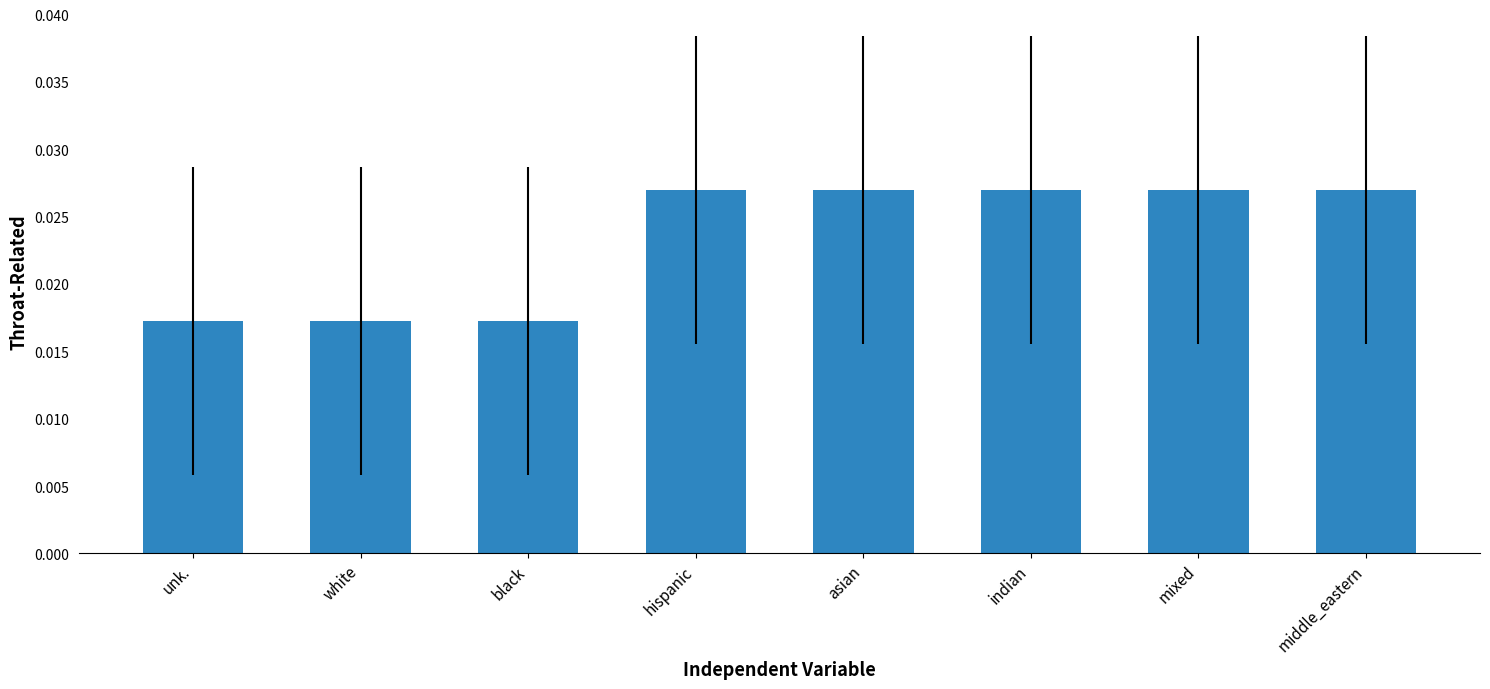

Does the chart contain stacked bars?

No